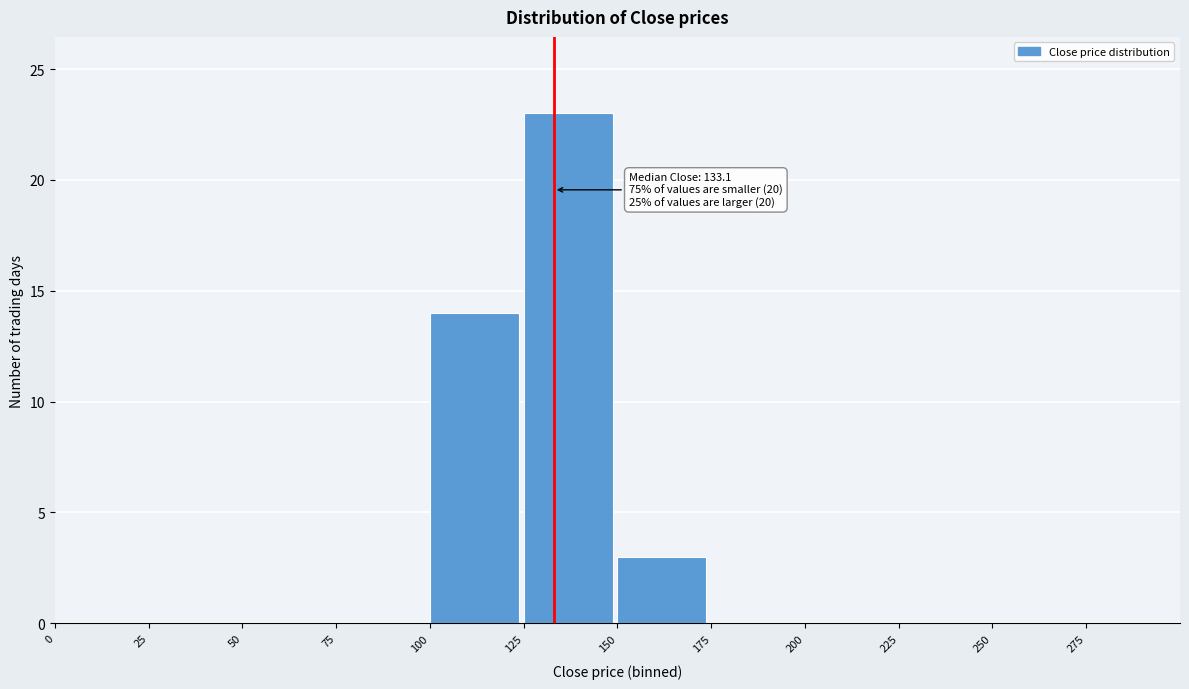

Which range on the x-axis has the tallest bar?

125 to 150